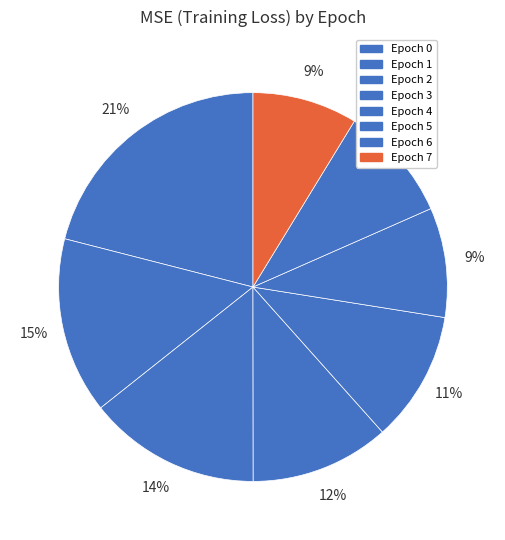

To the nearest percent, what is the average slice percentage?

12%